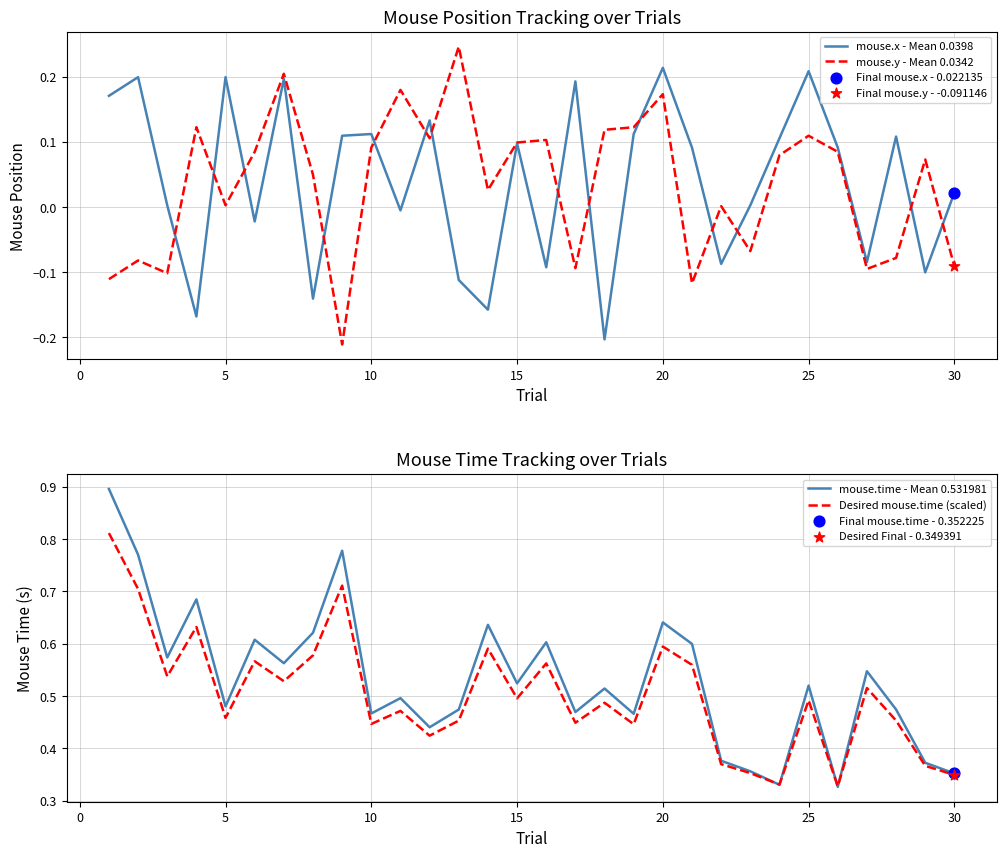

What are all the series names shown in the legend?

mouse.x - Mean 0.0398, mouse.y - Mean 0.0342, mouse.time - Mean 0.531981, Desired mouse.time (scaled)